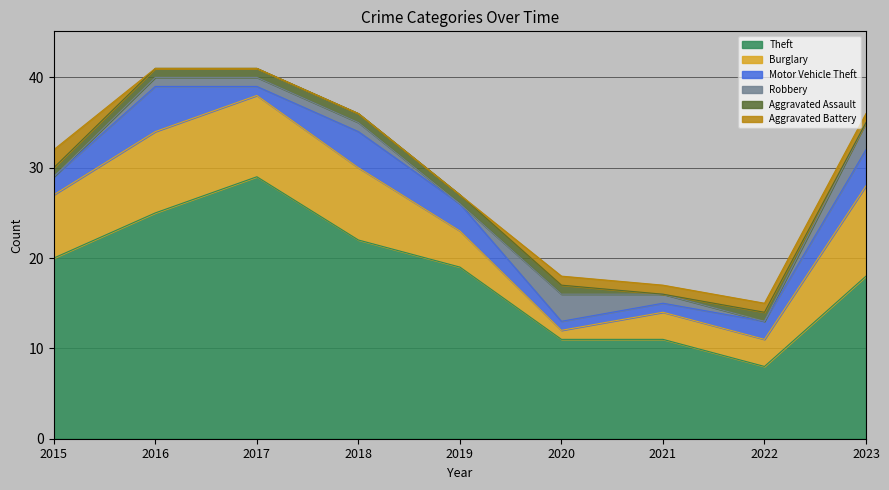

True or false: Aggravated Battery and Theft cross at least once.

False